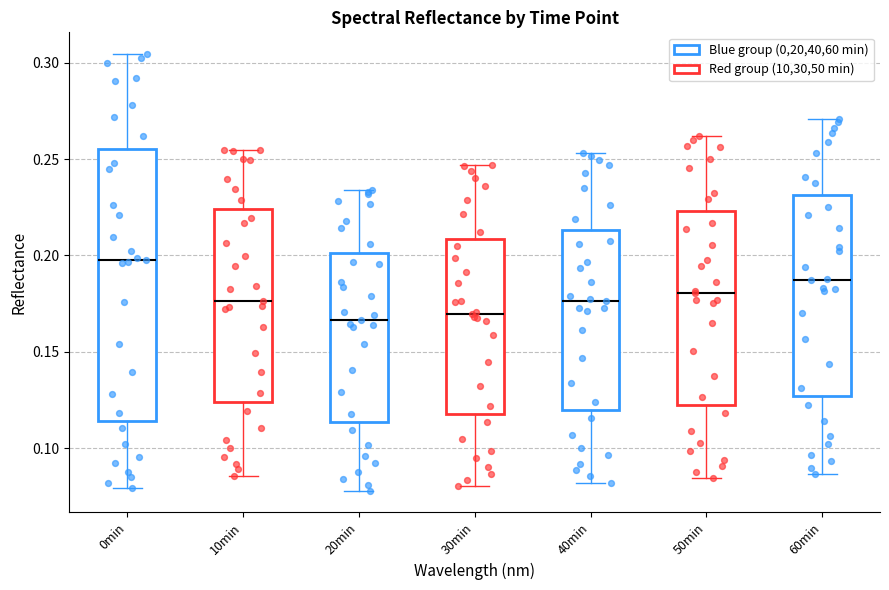

Reading left to right, read every box against the y-axis: the position of its median line, the range the box covers, and the ends of its whiskers. The values are not printed on the chart, so give them approximately, as read against the axis.

0min: median 0.200, box 0.115 to 0.255, whiskers 0.080 to 0.305
10min: median 0.175, box 0.125 to 0.225, whiskers 0.085 to 0.255
20min: median 0.165, box 0.115 to 0.200, whiskers 0.080 to 0.235
30min: median 0.170, box 0.120 to 0.210, whiskers 0.080 to 0.245
40min: median 0.175, box 0.120 to 0.215, whiskers 0.080 to 0.255
50min: median 0.180, box 0.120 to 0.225, whiskers 0.085 to 0.260
60min: median 0.185, box 0.125 to 0.230, whiskers 0.085 to 0.270